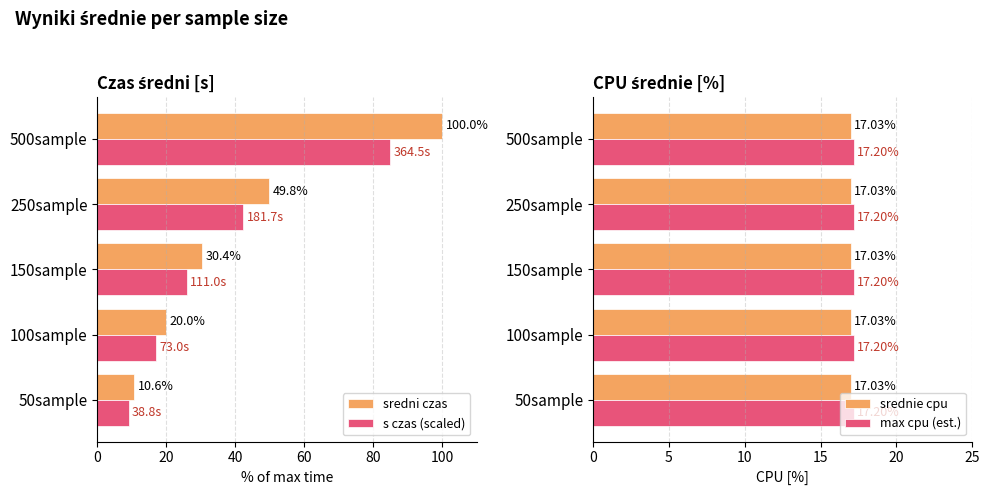

Where is sredni czas nearest to the value 55?

250sample